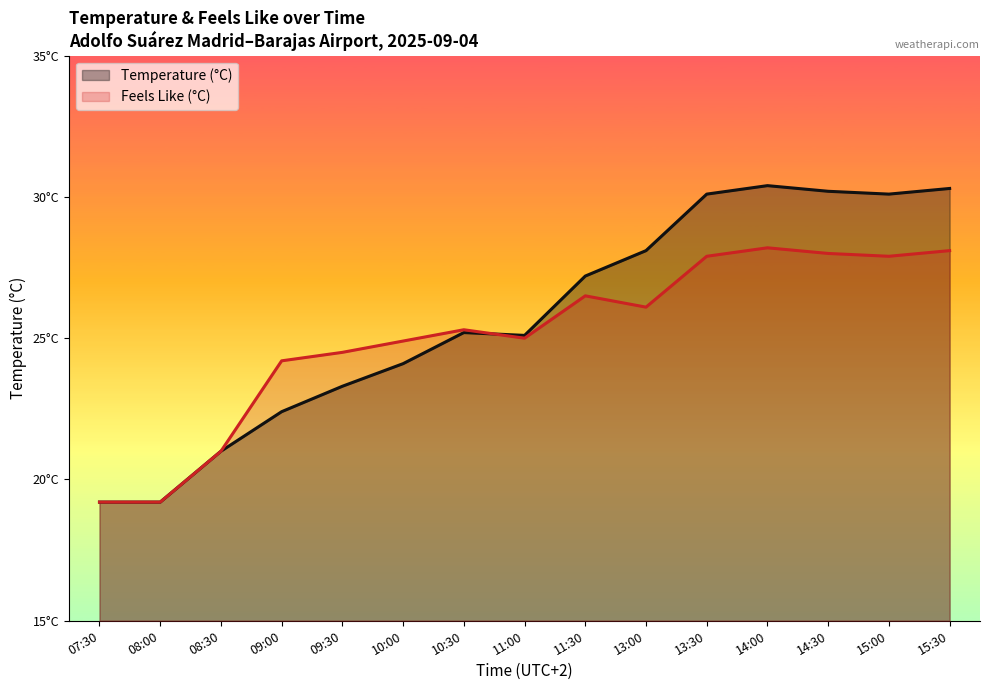

Reading left to right, extract all data points from this chart.

Temperature (°C): 07:30=19.2	08:00=19.2	08:30=21.0	09:00=22.4	09:30=23.3	10:00=24.1	10:30=25.2	11:00=25.1	11:30=27.2	13:00=28.1	13:30=30.1	14:00=30.4	14:30=30.2	15:00=30.1	15:30=30.3
Feels Like (°C): 07:30=19.2	08:00=19.2	08:30=21.0	09:00=24.2	09:30=24.5	10:00=24.9	10:30=25.3	11:00=25.0	11:30=26.5	13:00=26.1	13:30=27.9	14:00=28.2	14:30=28.0	15:00=27.9	15:30=28.1